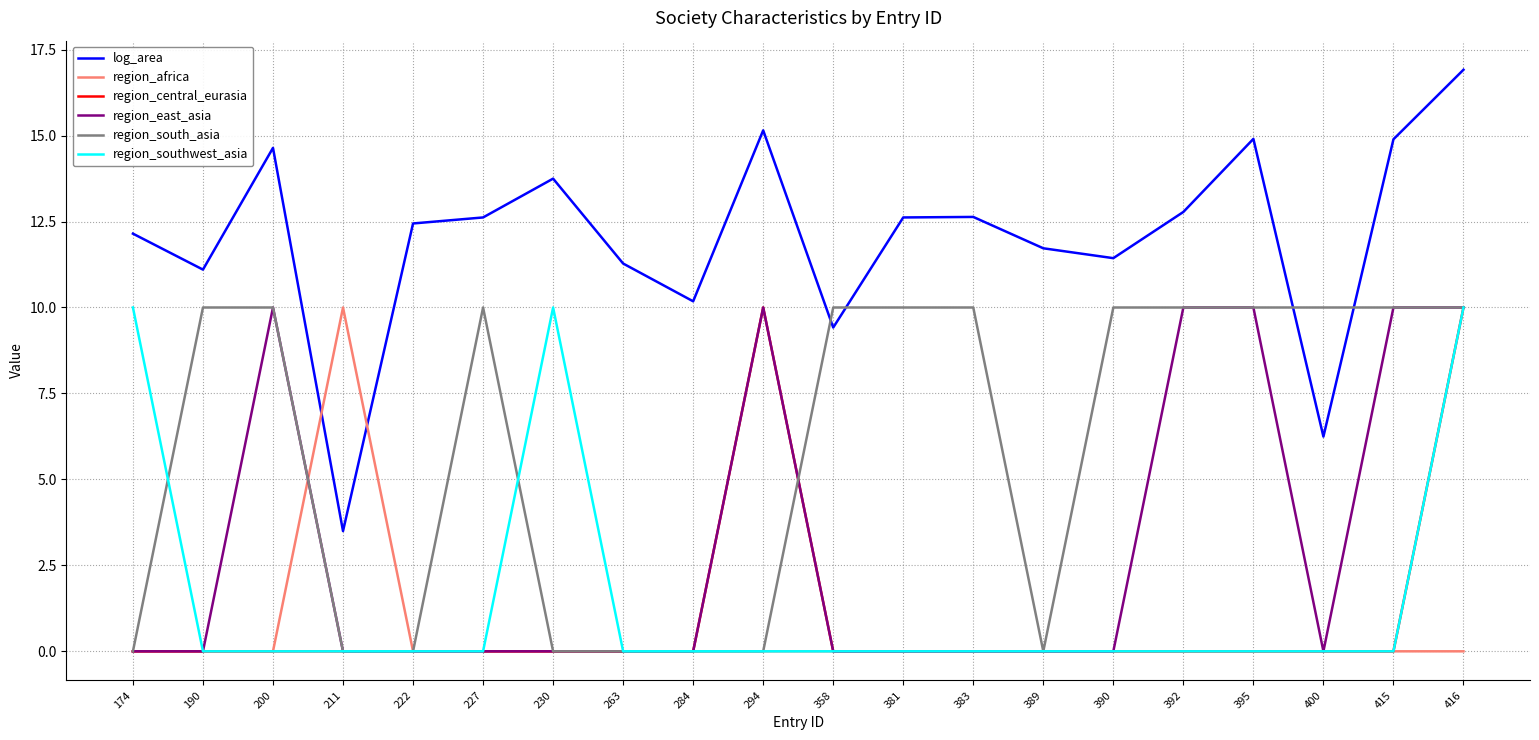

At which category is the sum across all series the highest?

416